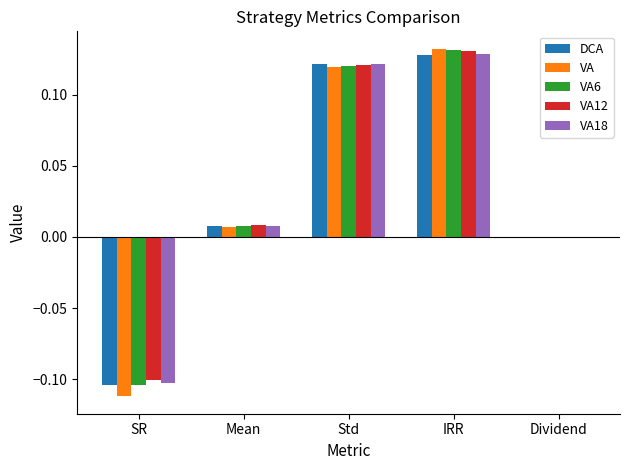

At which category does the chart reach its peak across all series?

IRR